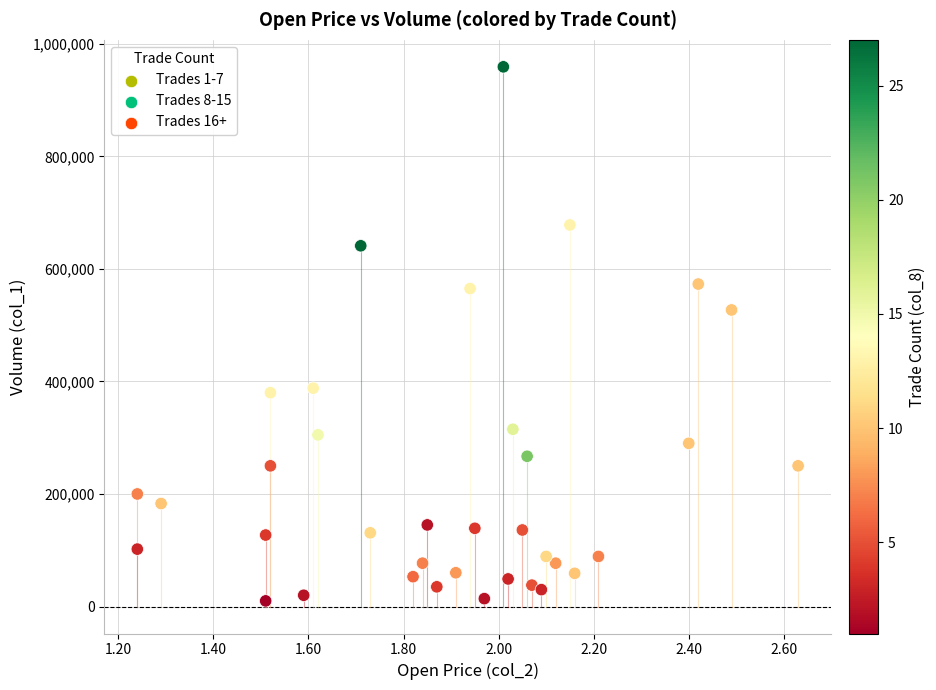

What Y value in the scatter plot is closest to 484500?

527000